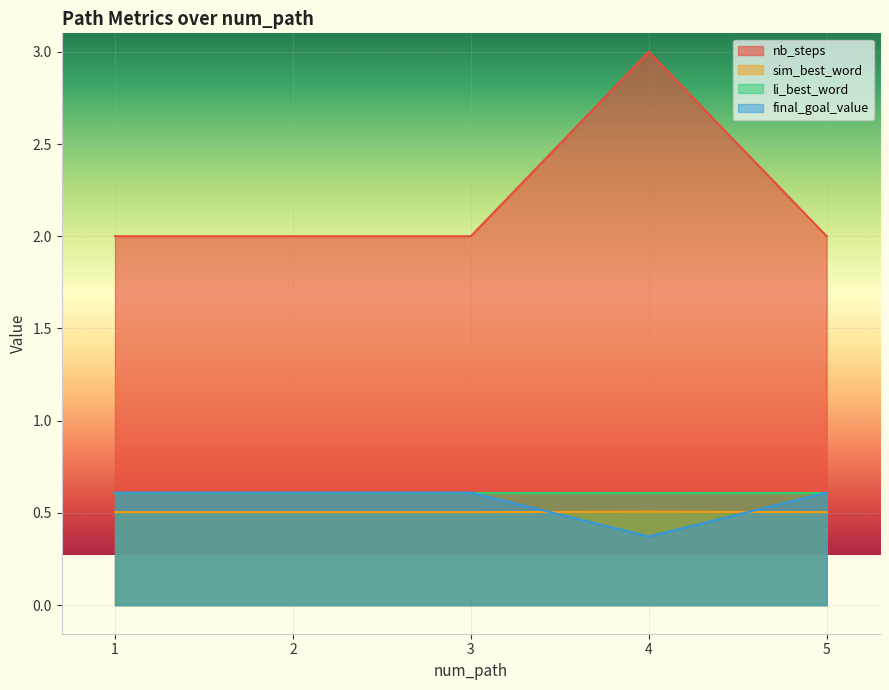

True or false: li_best_word has a value of 0.6 at 5.

True